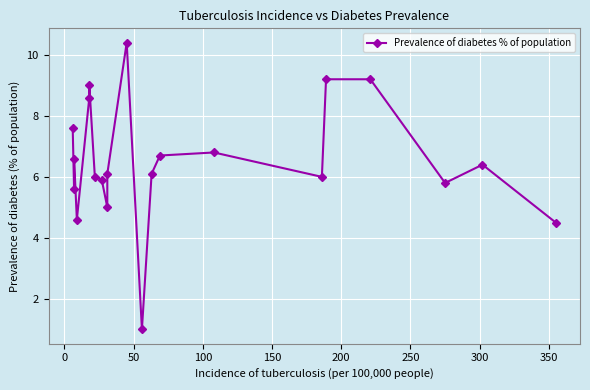

What is the average value?

6.5